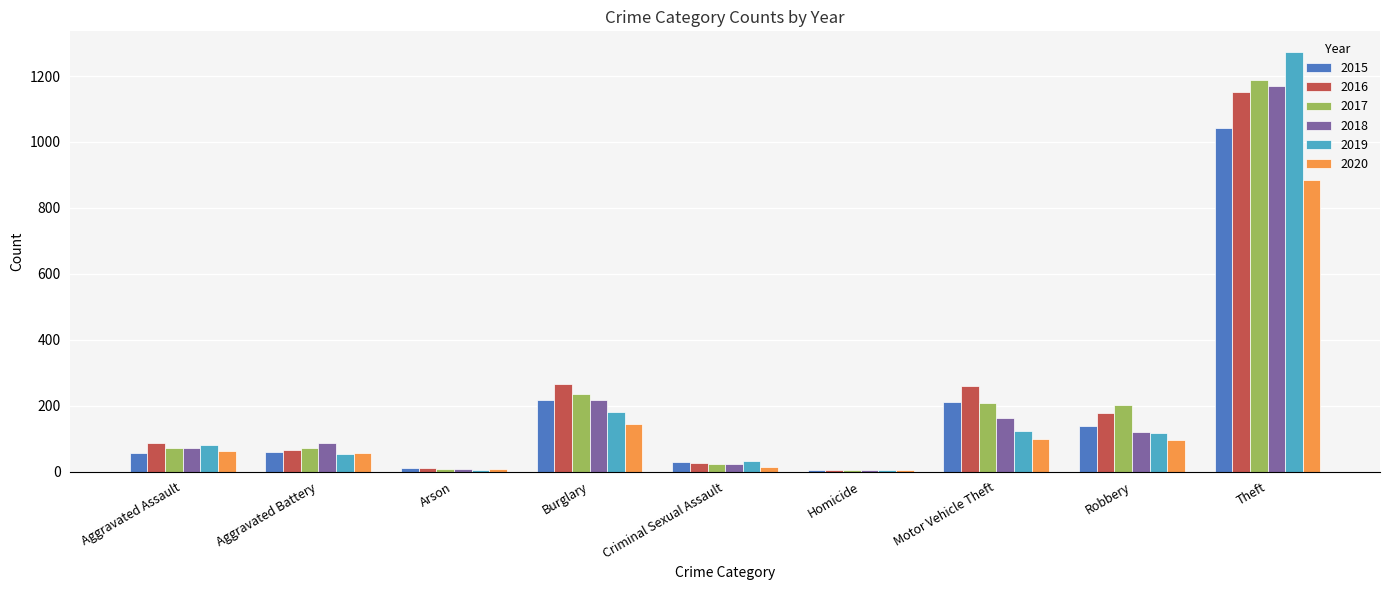

Are the bars grouped side by side (vs. stacked)?

Yes